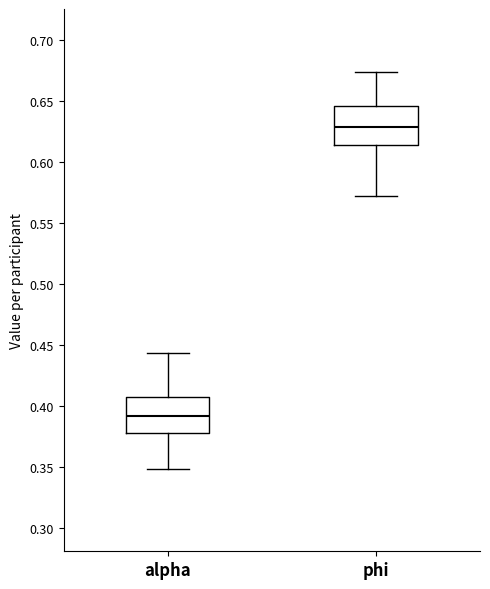

Reading left to right, read every box against the y-axis: the position of its median line, the range the box covers, and the ends of its whiskers. The values are not printed on the chart, so give them approximately, as read against the axis.

alpha: median 0.390, box 0.380 to 0.405, whiskers 0.350 to 0.445
phi: median 0.630, box 0.615 to 0.645, whiskers 0.570 to 0.675